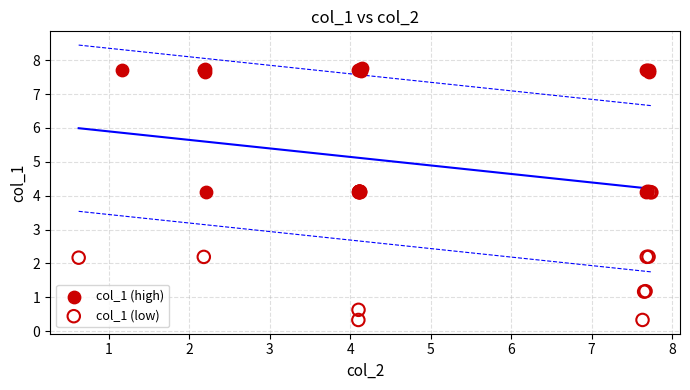

Which series contains the highest Y value?

col_1 (high)